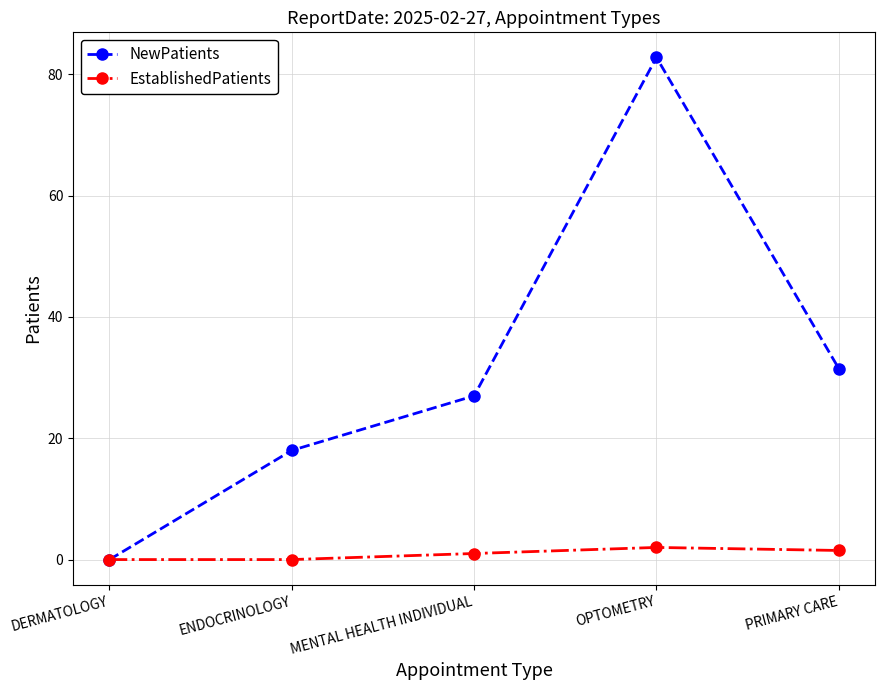

How many values in NewPatients are above zero?

4